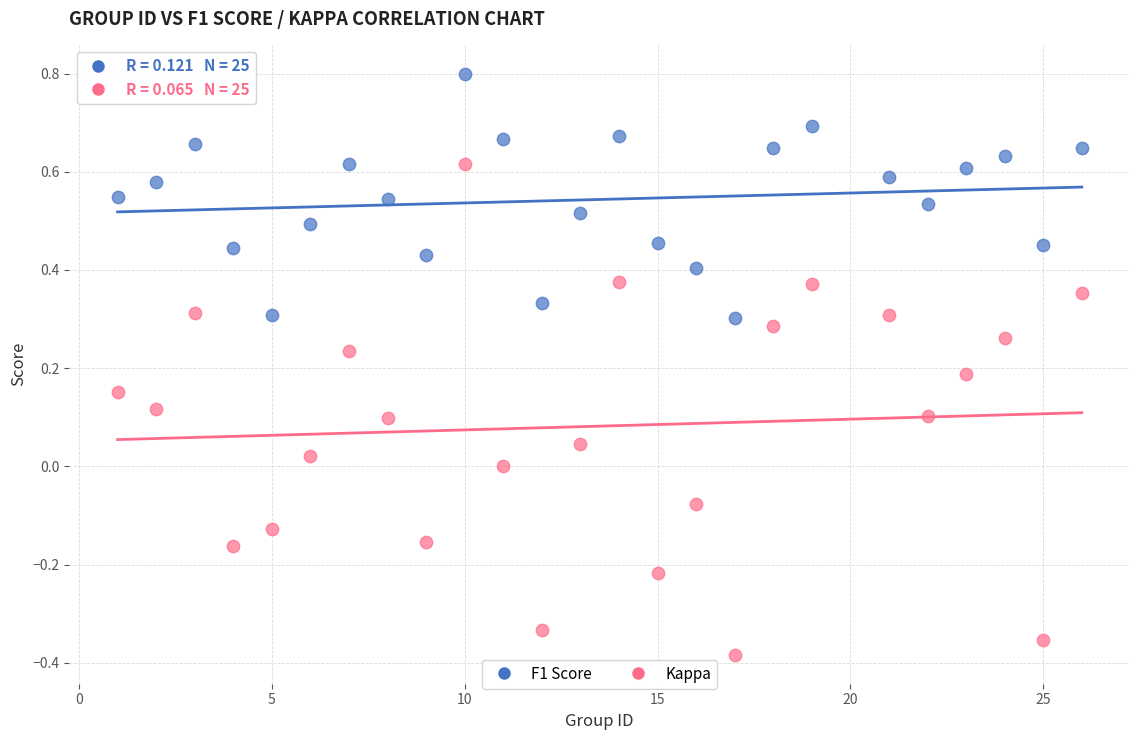

Which series reaches the minimum Y coordinate?

Kappa